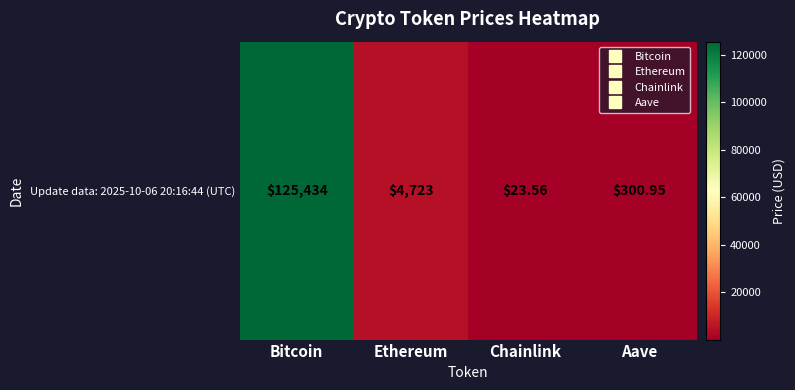

Reading left to right, list all the values displayed in this chart.

125434.0	4722.9	23.6	300.9